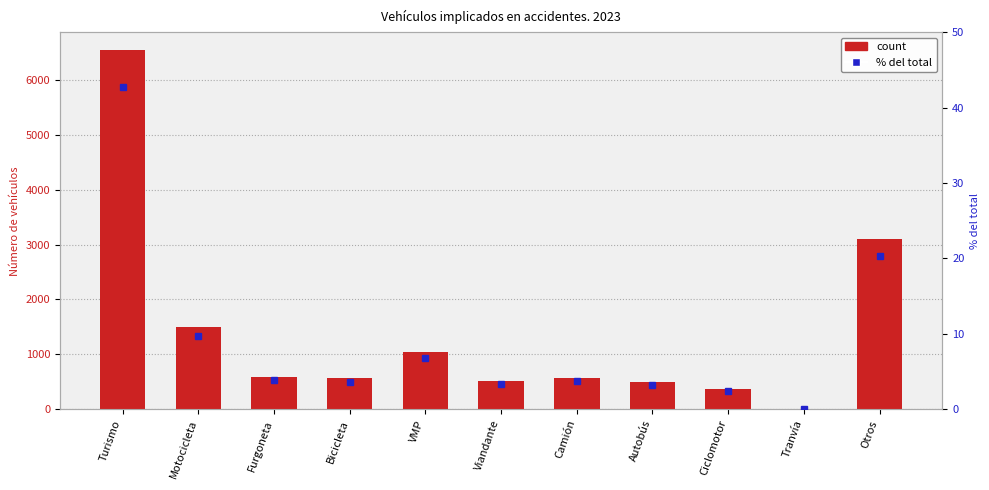

How many data points in count are above 564?

5